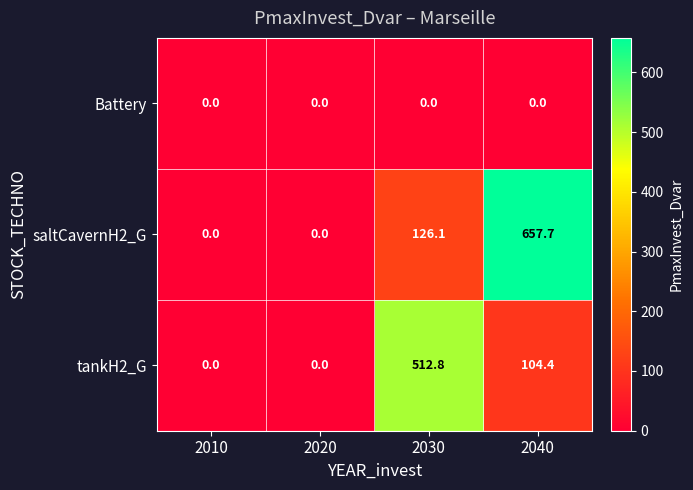

Is it true that tankH2_G equals 223.3 at 2030?

False